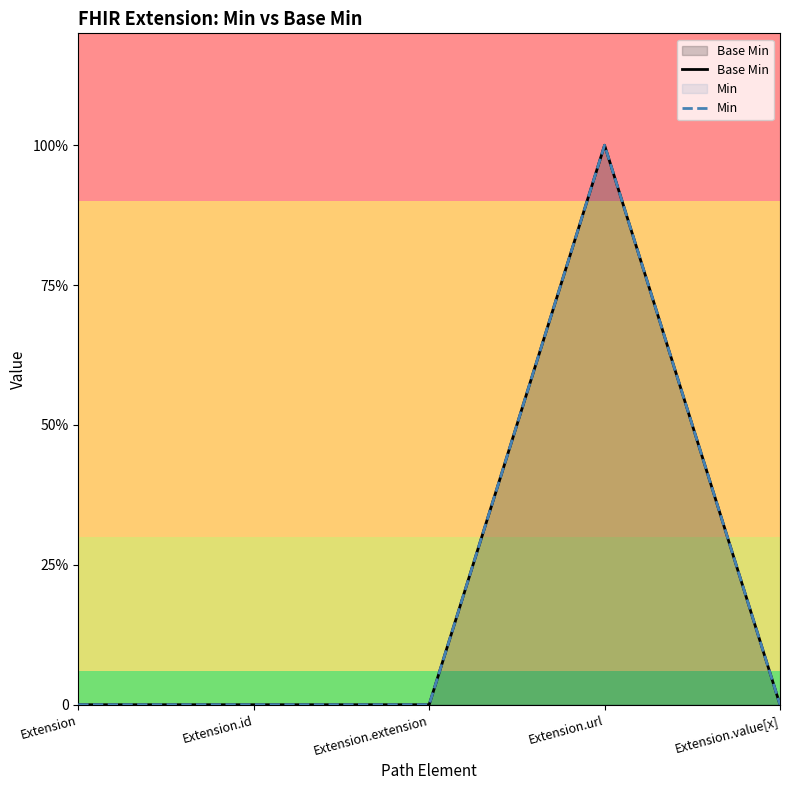

Does the chart display data point markers on the line(s)?

No